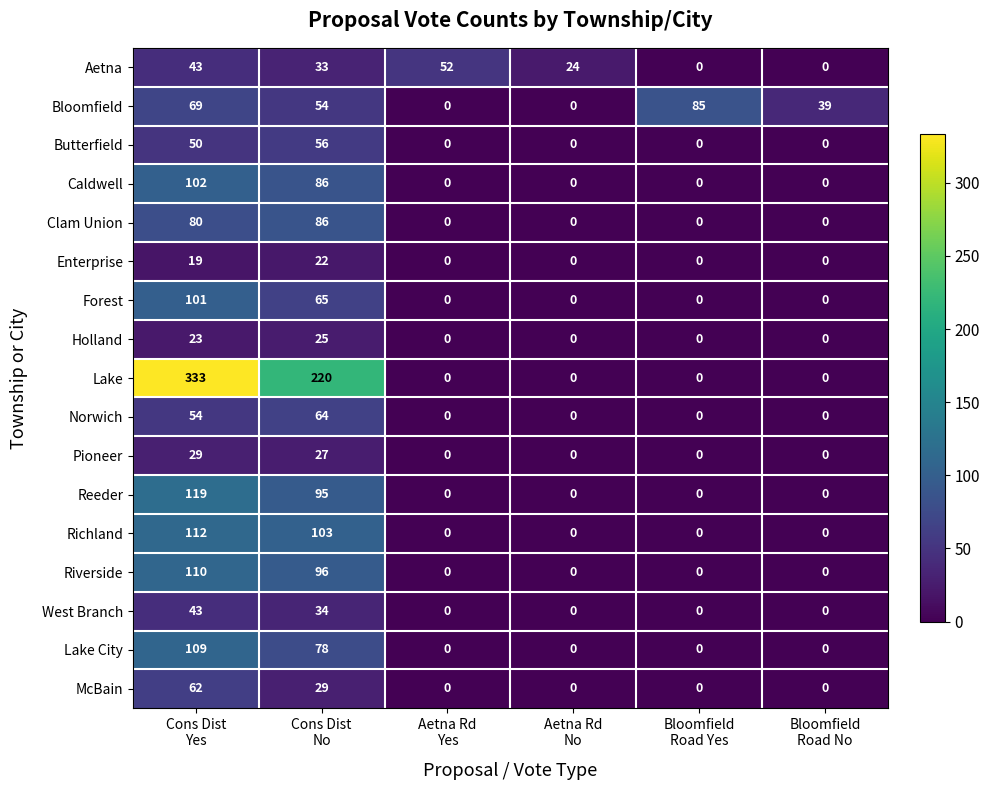

Between Cons Dist
No and Bloomfield
Road No, which series saw the biggest shift?

Lake